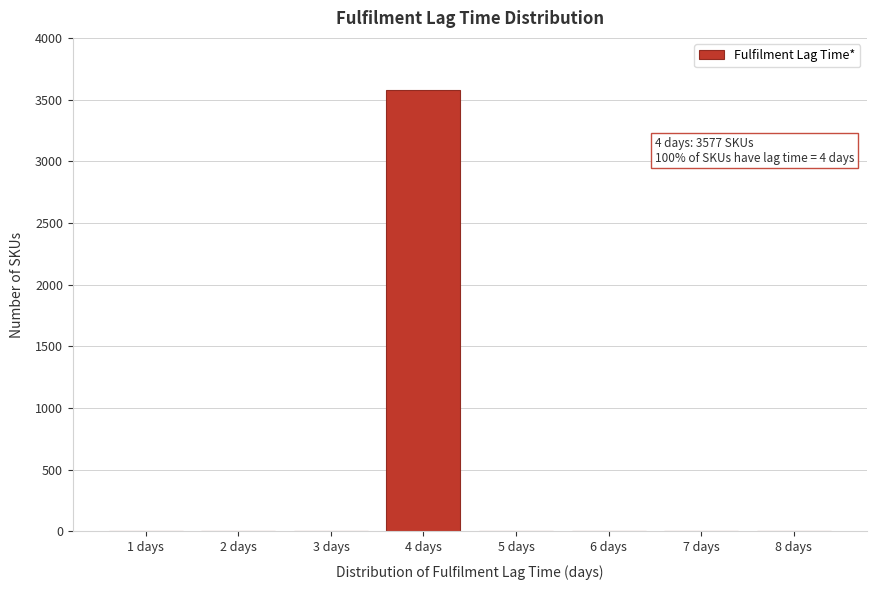

Reading left to right, extract all data points from this chart.

1 days=0	2 days=0	3 days=0	4 days=3577	5 days=0	6 days=0	7 days=0	8 days=0